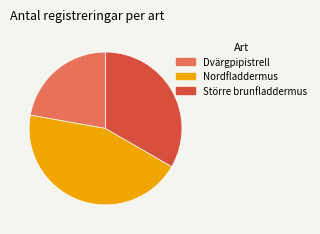

How many segments does this pie chart have?

3